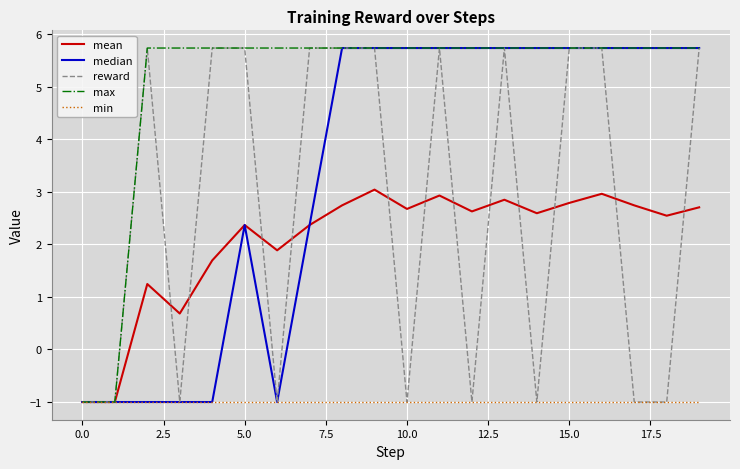

What is the smallest value displayed?

-1.0